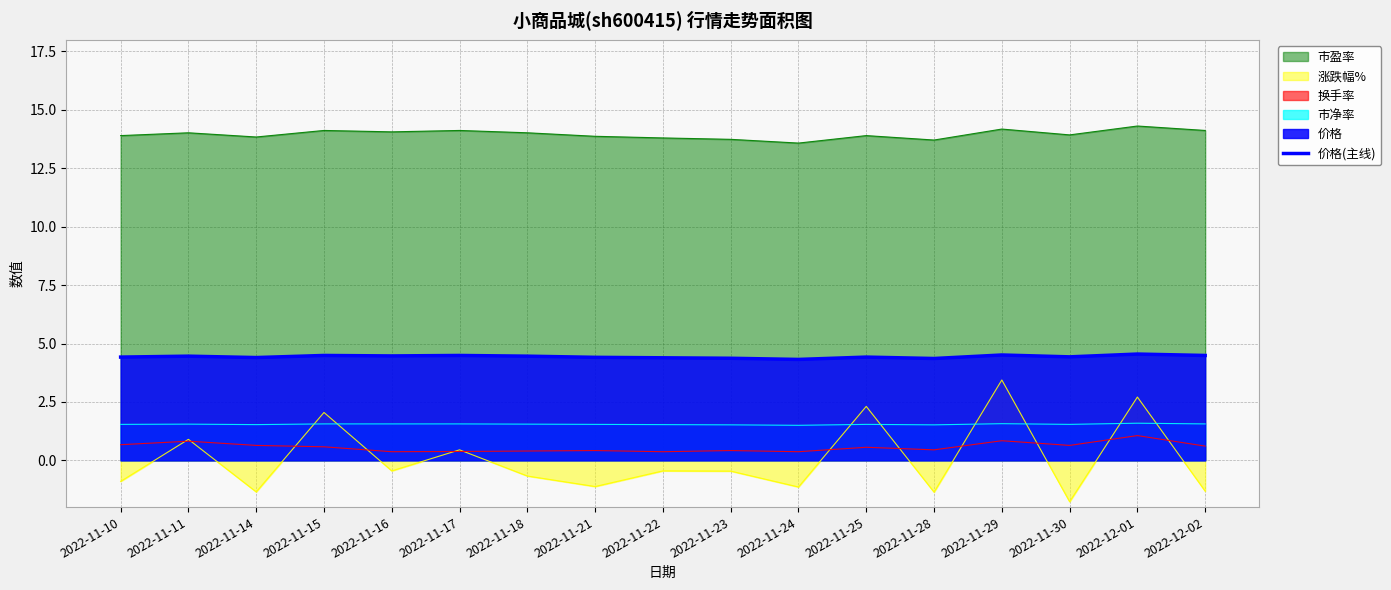

The value at 2022-11-24 is 4.3. True or false?

True